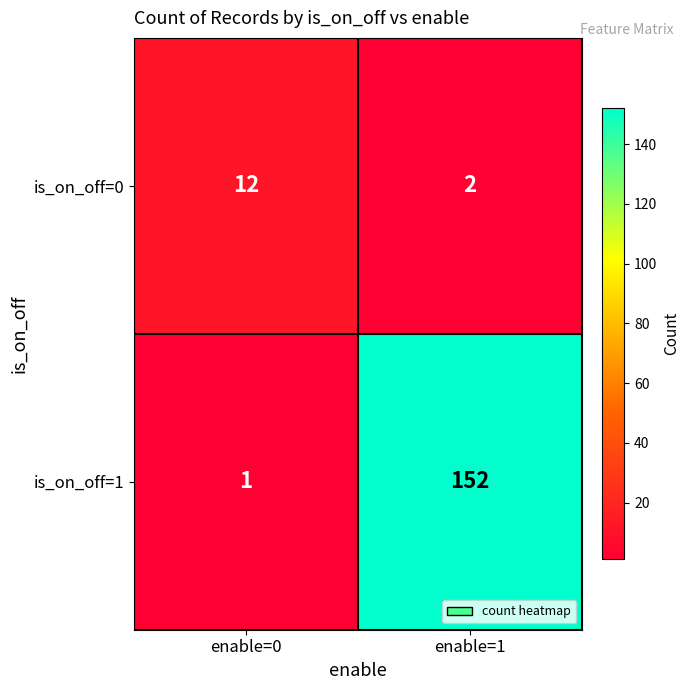

Where is is_on_off=1 nearest to the value 76?

enable=0